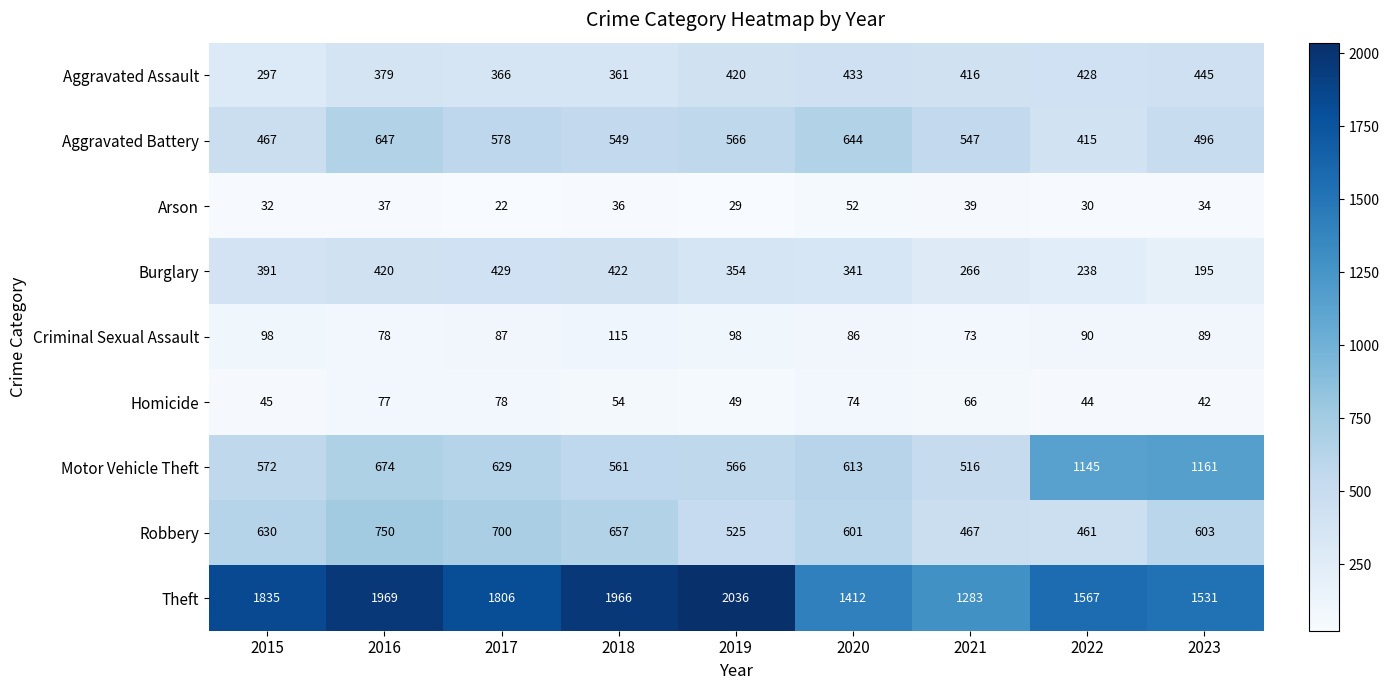

Which series has the largest range (max minus min)?

Theft